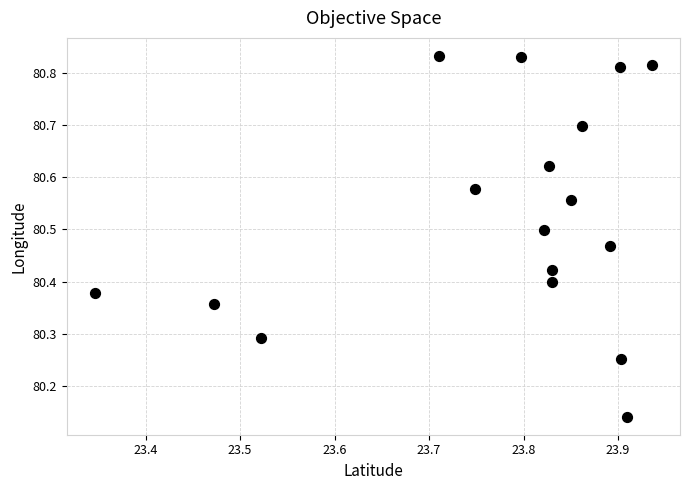

What is the range of X values (max minus min)?

0.6